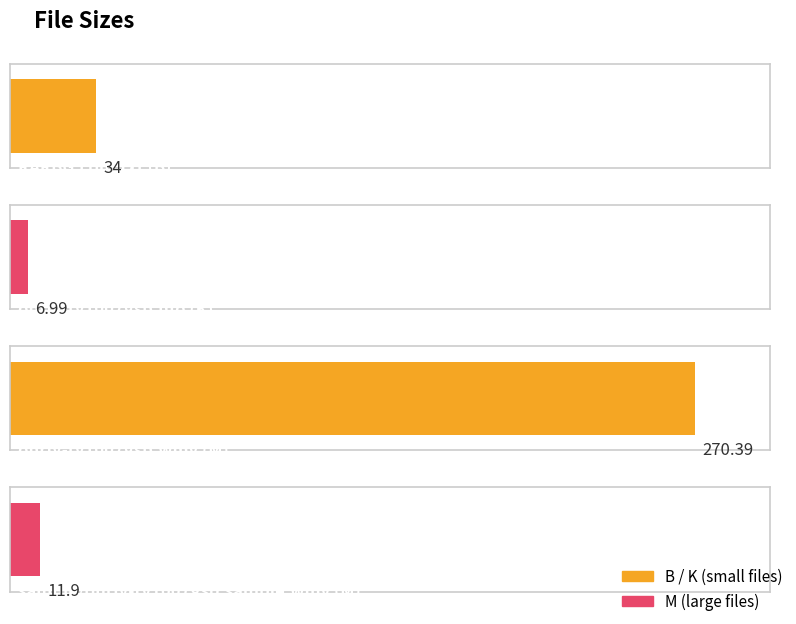

Is it true that the value at ohrly-tv1007gsp.wmv (M) is 270.4?

True